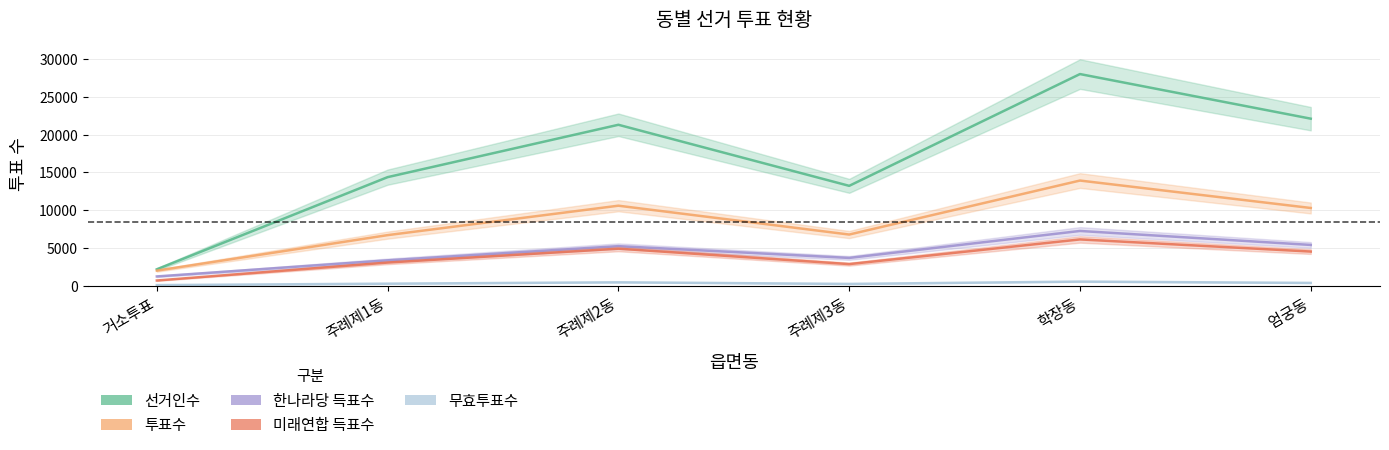

Is this an area chart (filled region under the line)?

No